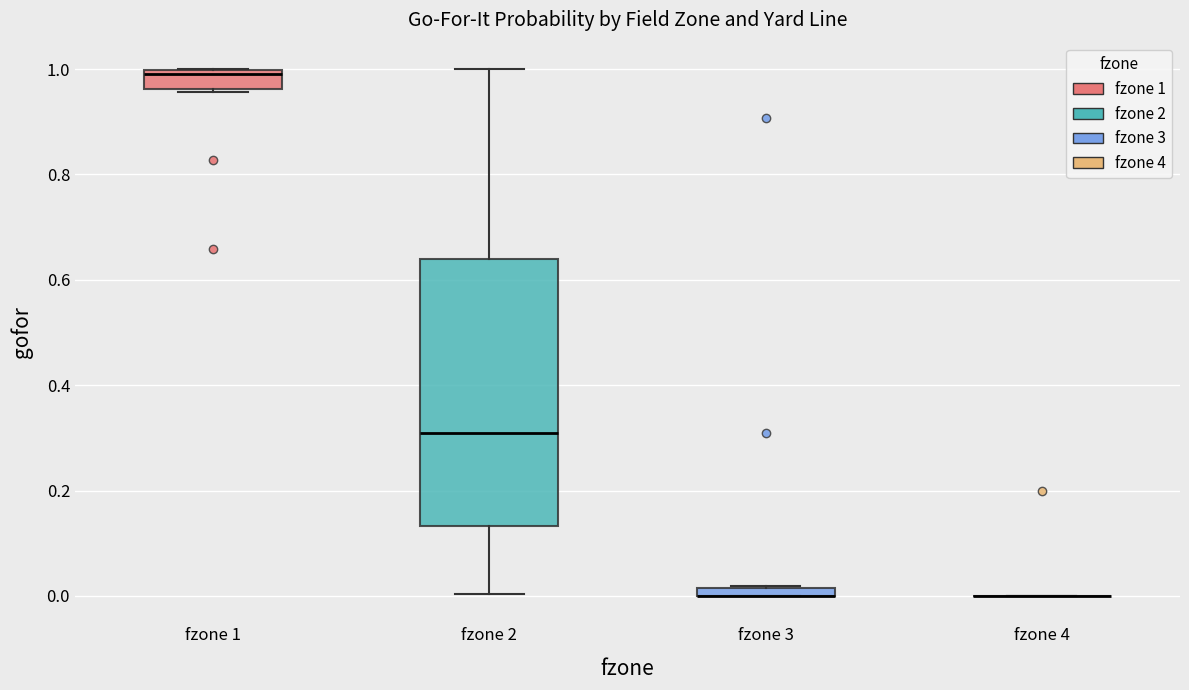

Comparing the boxes themselves (not the whiskers), which one is the tallest?

fzone 2